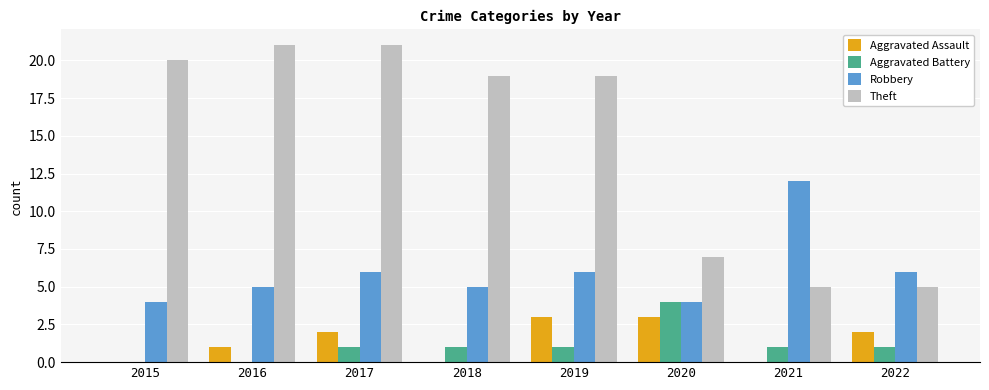

Where is Aggravated Assault nearest to the value 1?

2016